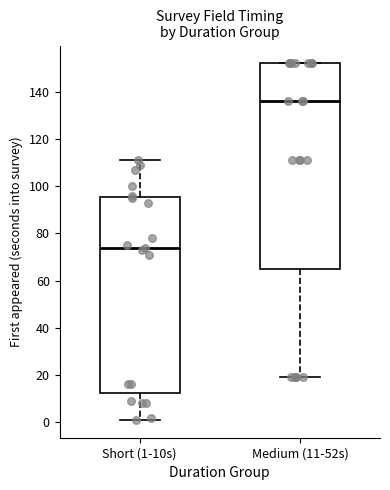

Which box is the tallest, from its lower edge to its upper edge?

Medium (11-52s)